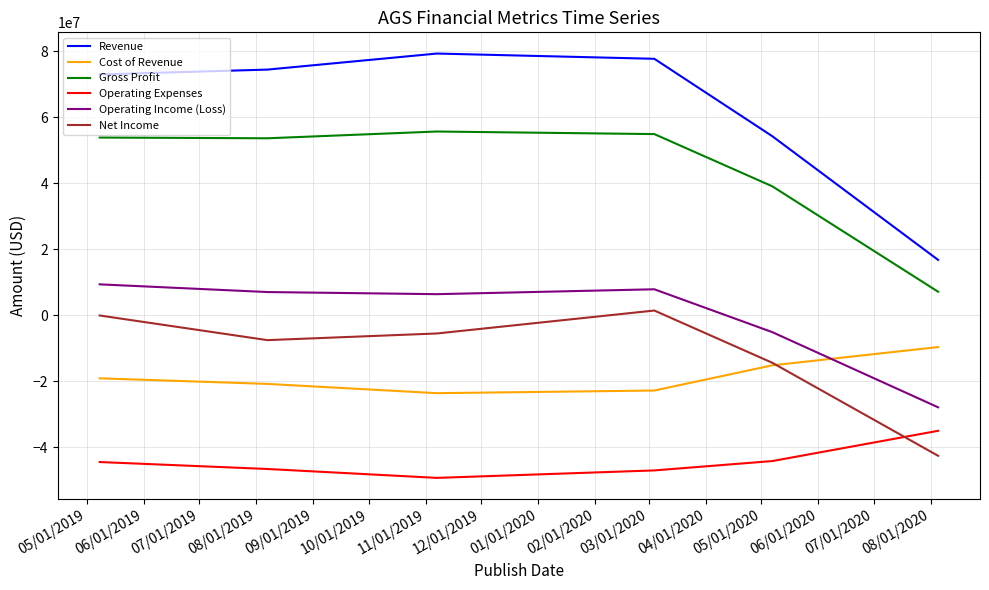

Which series has the largest total across all categories?

Revenue